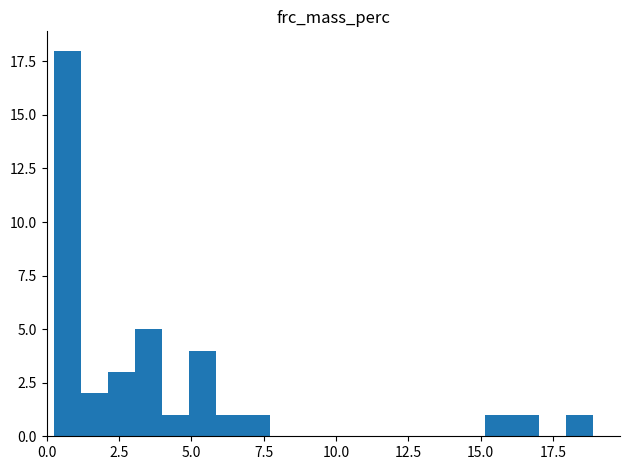

Around what value on the x-axis is the tallest bar? Give the approximate position of its centre, as read against the axis.

0.5